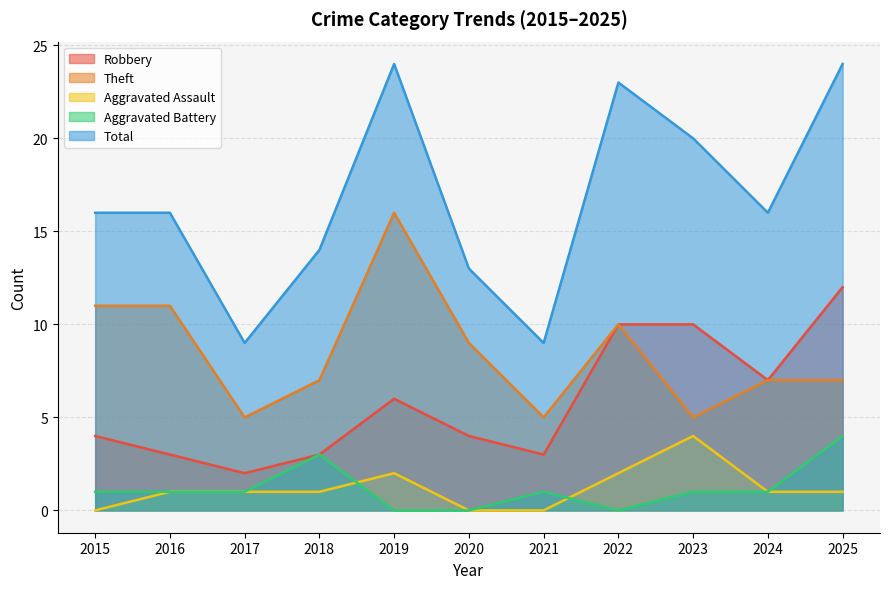

How many lines are shown in the chart?

5